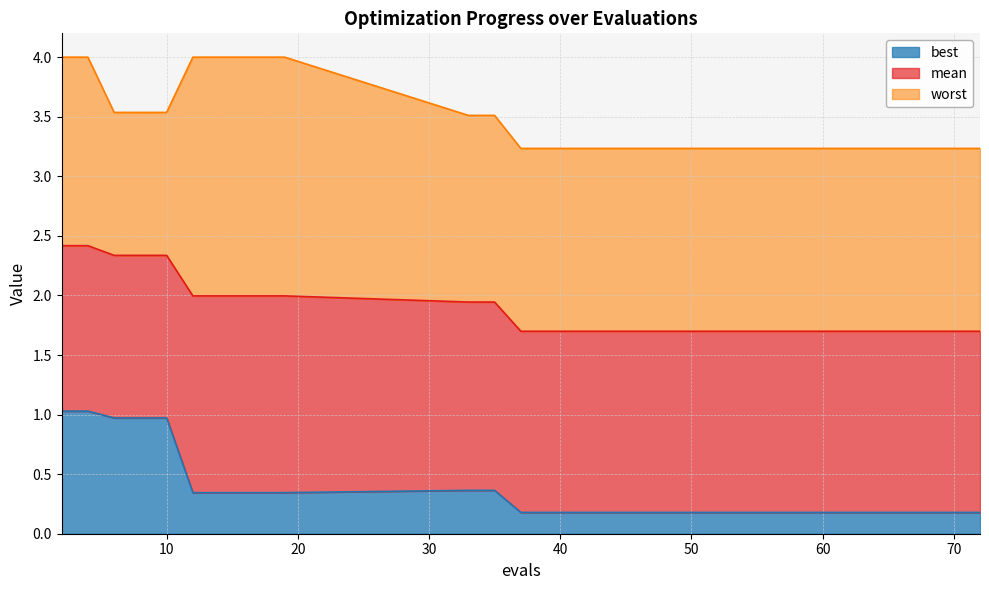

How many lines are shown in the chart?

3